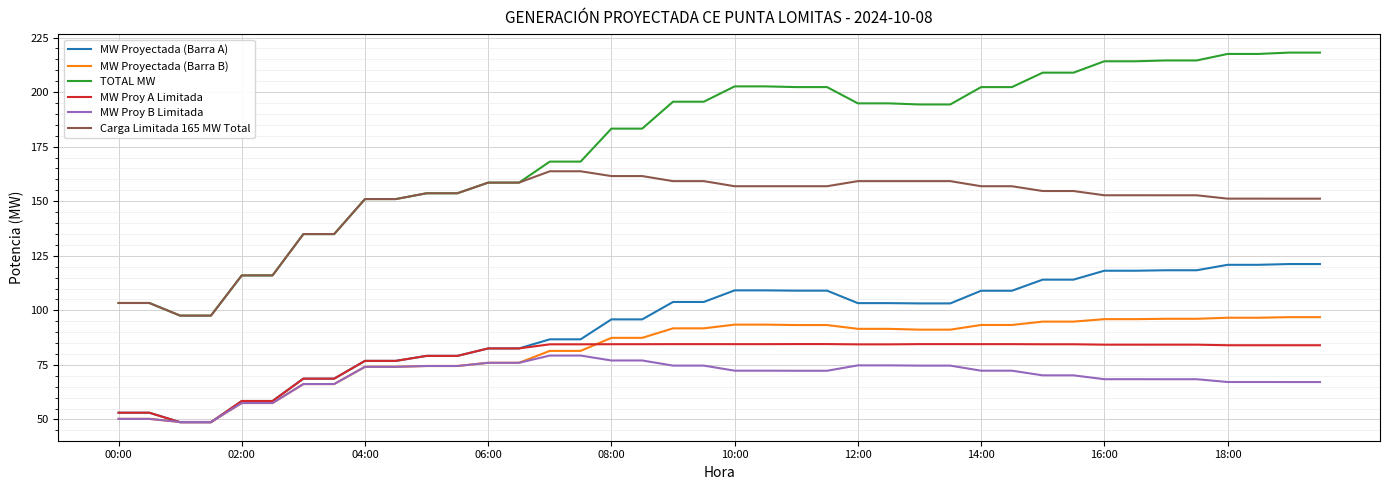

Which series has the largest total across all categories?

TOTAL MW